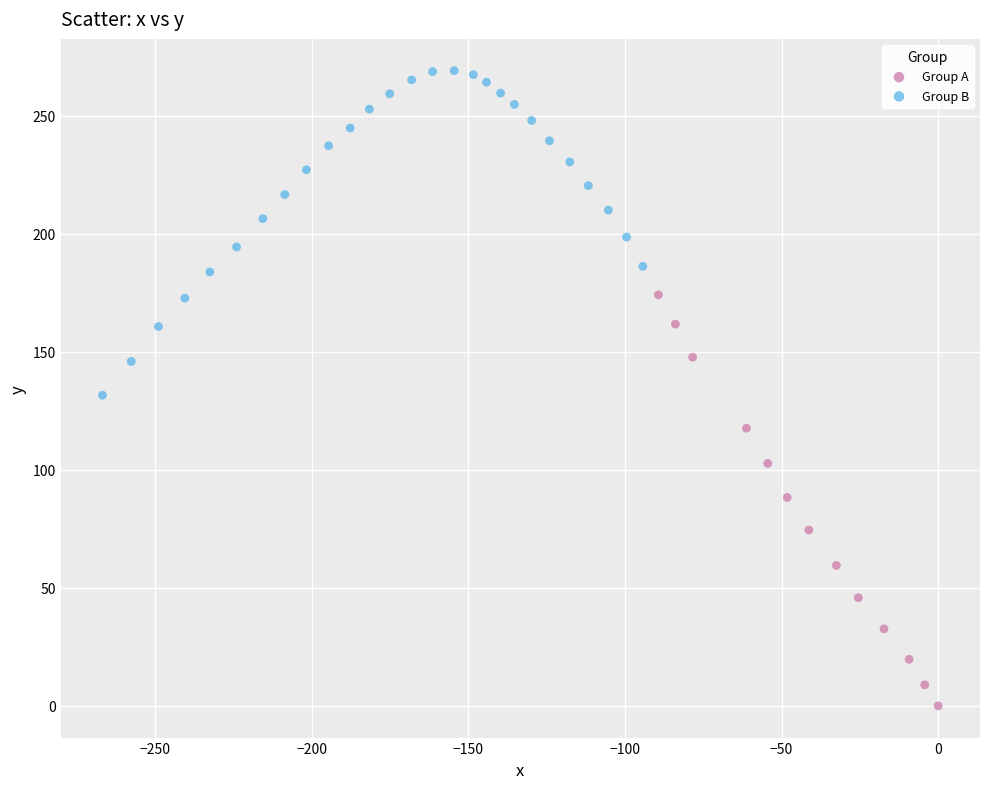

What are all the series names shown in the legend?

Group A, Group B